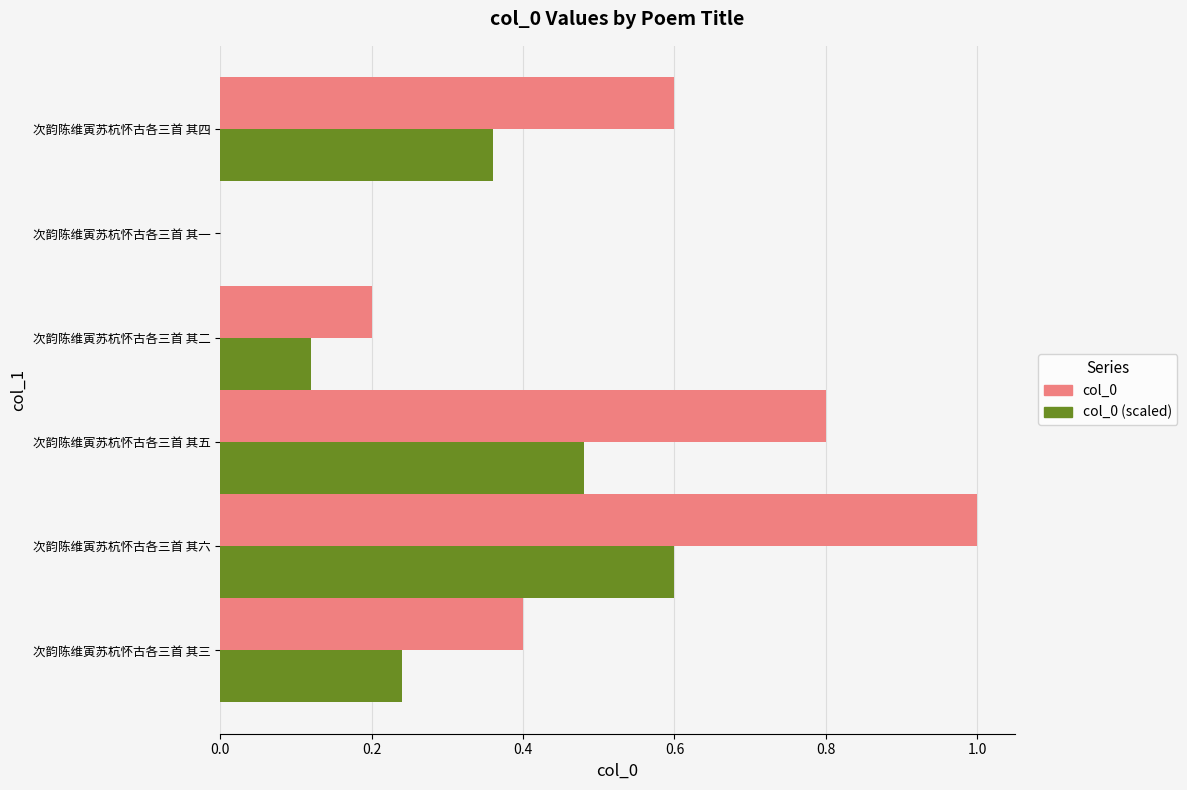

Which series changed the most between 次韵陈维寅苏杭怀古各三首 其五 and 次韵陈维寅苏杭怀古各三首 其六?

col_0